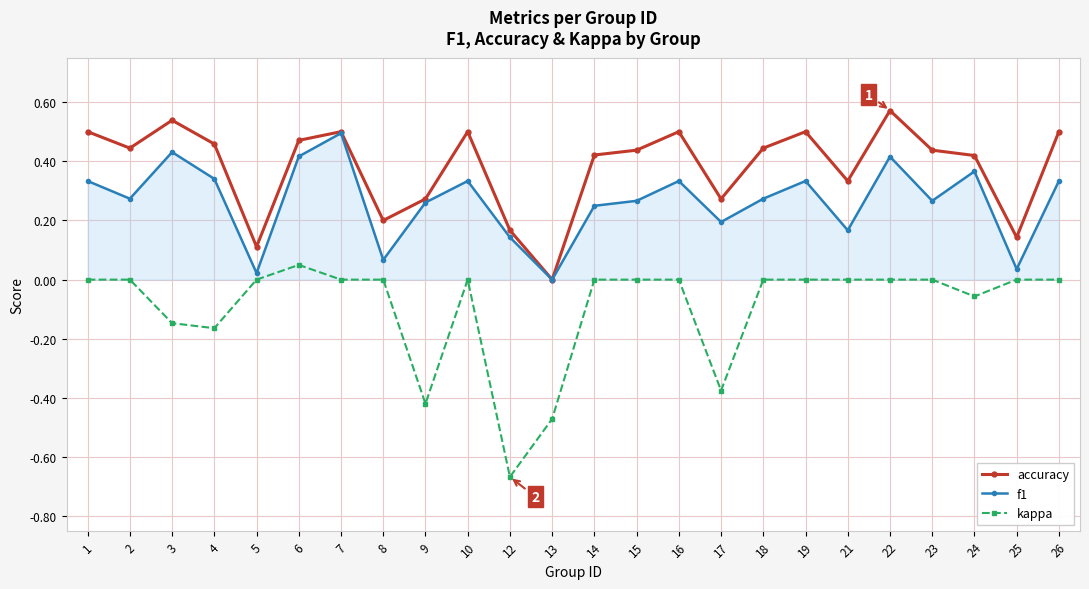

Is the value of f1 at 17 greater than the value of accuracy at 3?

No